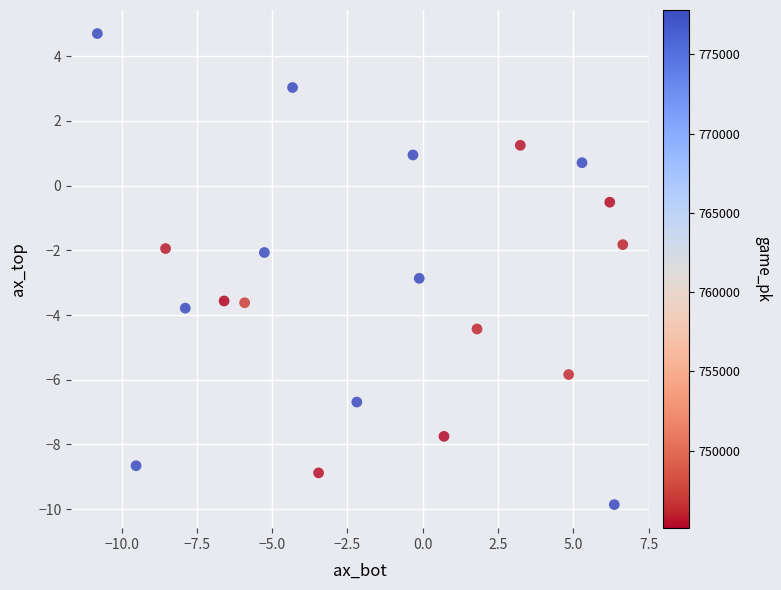

What is the range of Y values (max minus min)?

14.6